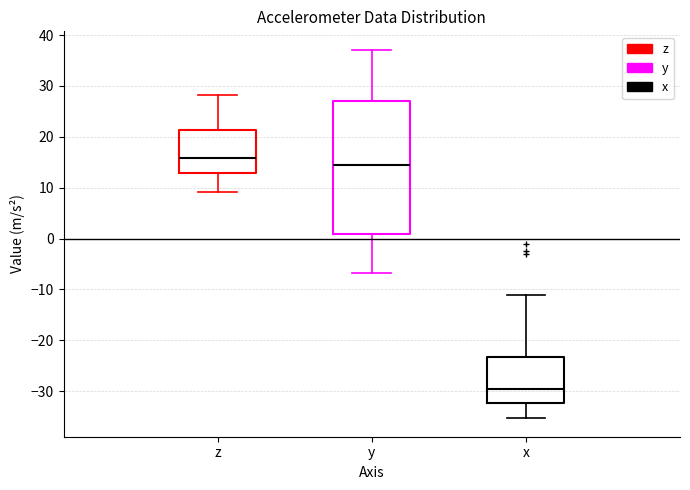

Comparing the boxes themselves (not the whiskers), which one is the tallest?

y